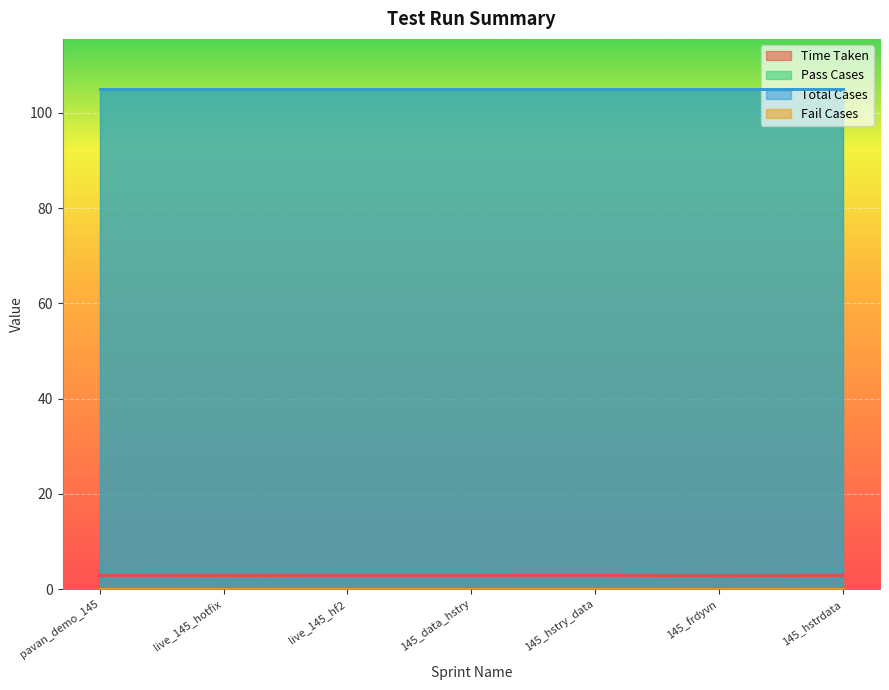

What are all the series names shown in the legend?

Time Taken, Total Cases, Pass Cases, Fail Cases